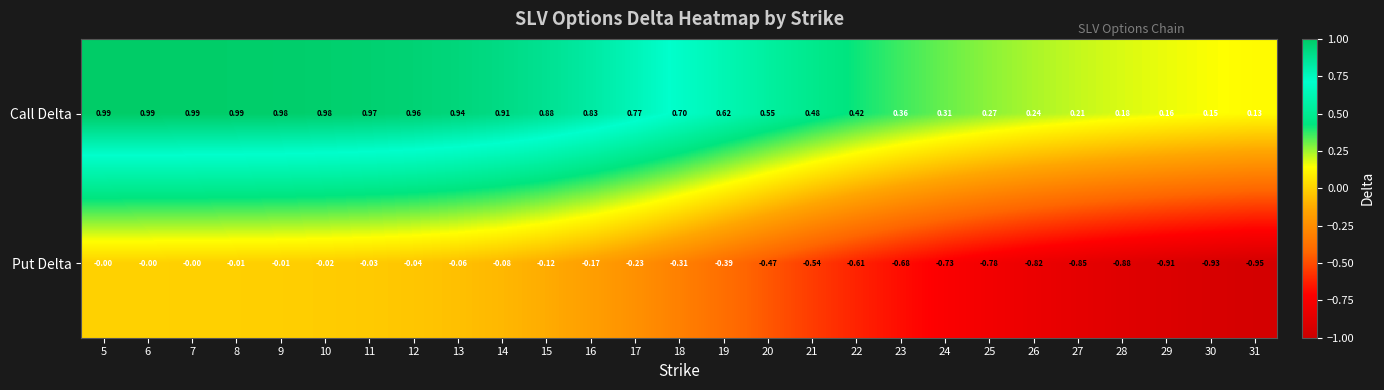

Which series changed the most between 9 and 18?

Put Delta